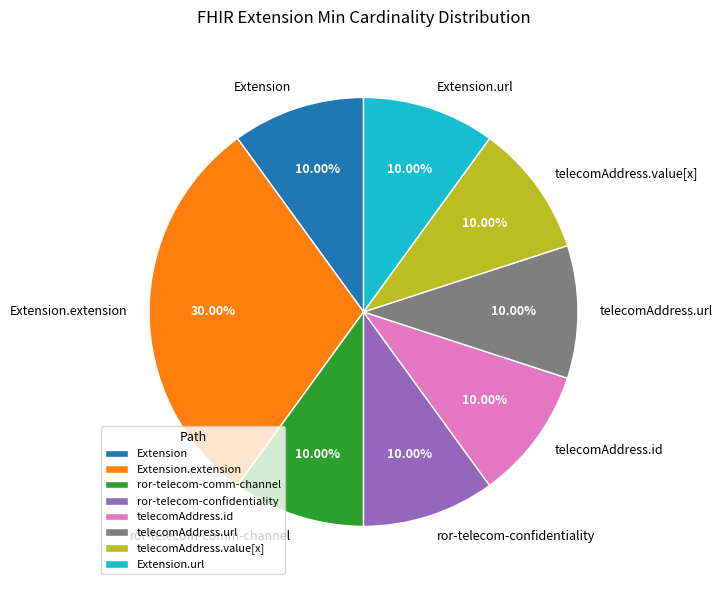

Do Extension.url and telecomAddress.url together represent more than half of the pie?

No